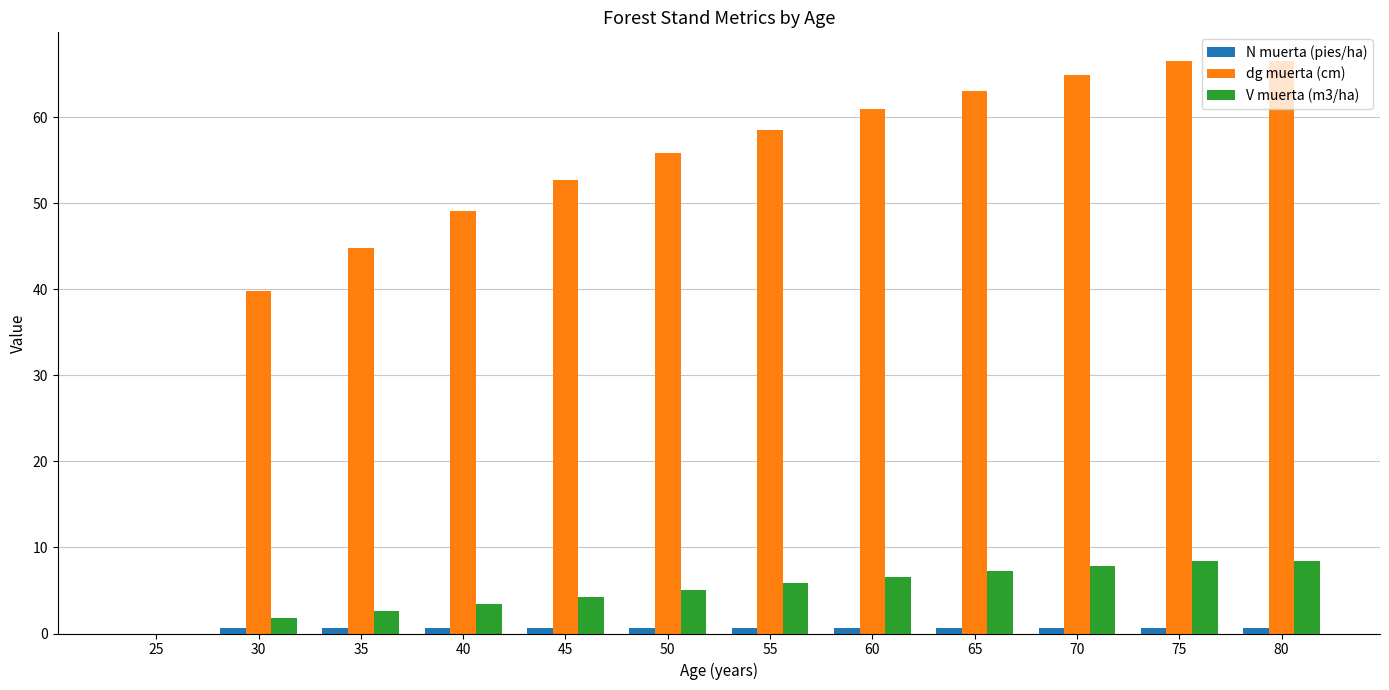

How many positive values does the dg muerta (cm) series have?

11